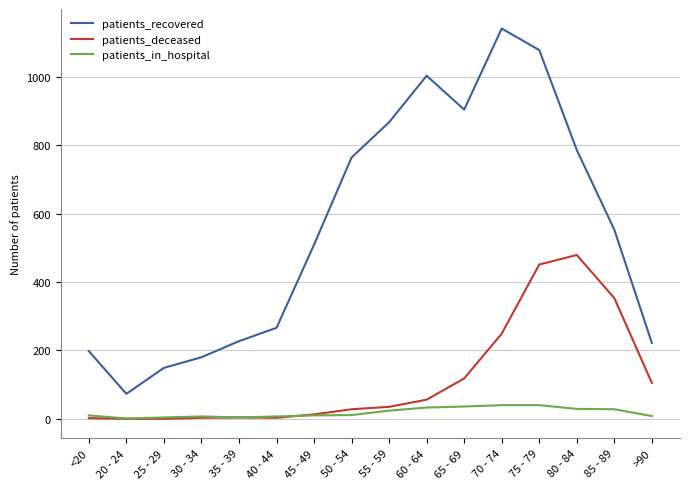

Which category has the lowest value in the patients_recovered series?

20 - 24